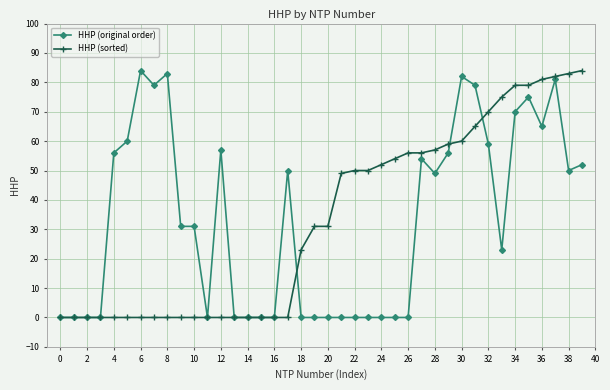

What is the value of the HHP (original order) point at the 29th from the left?

49